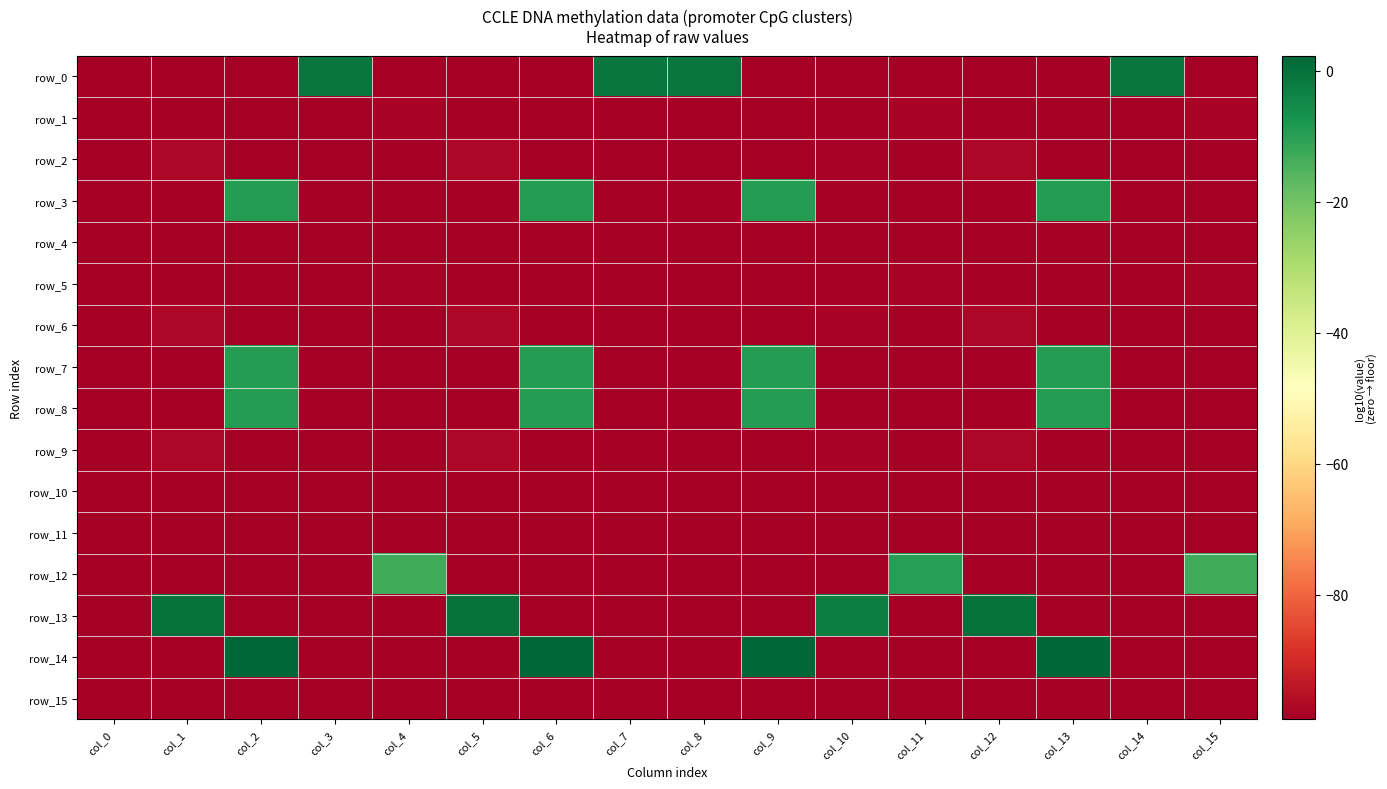

Rank the series at col_2 from highest to lowest value.

row_14, row_8, row_3, row_7, row_0, row_1, row_2, row_4, row_5, row_6, row_9, row_10, row_11, row_12, row_13, row_15